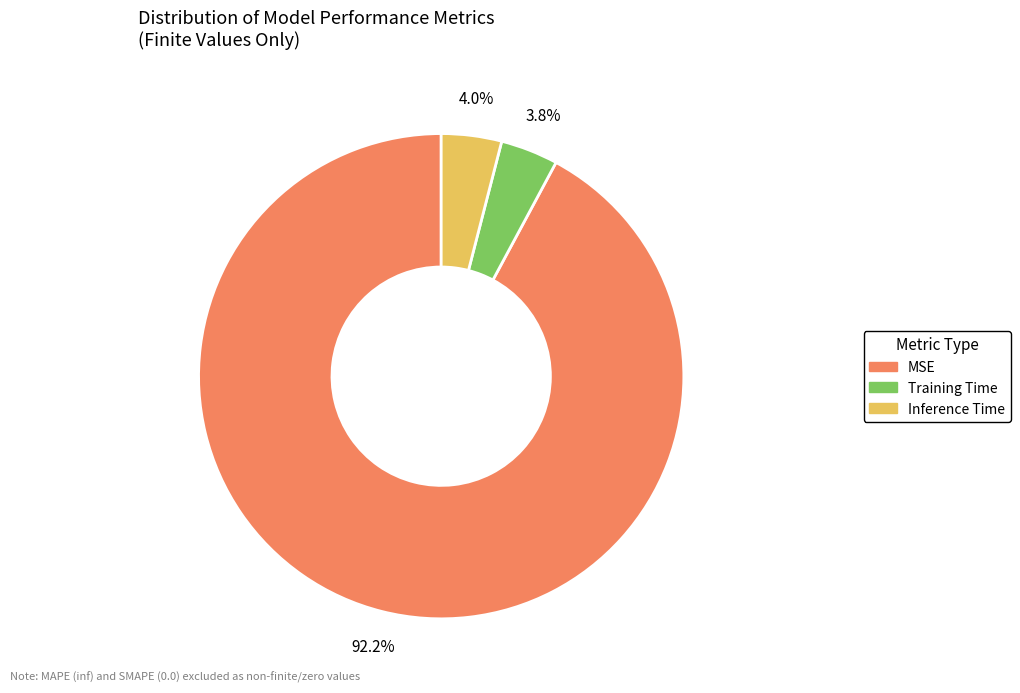

What percentage is the Inference Time slice, to the nearest percent?

4%